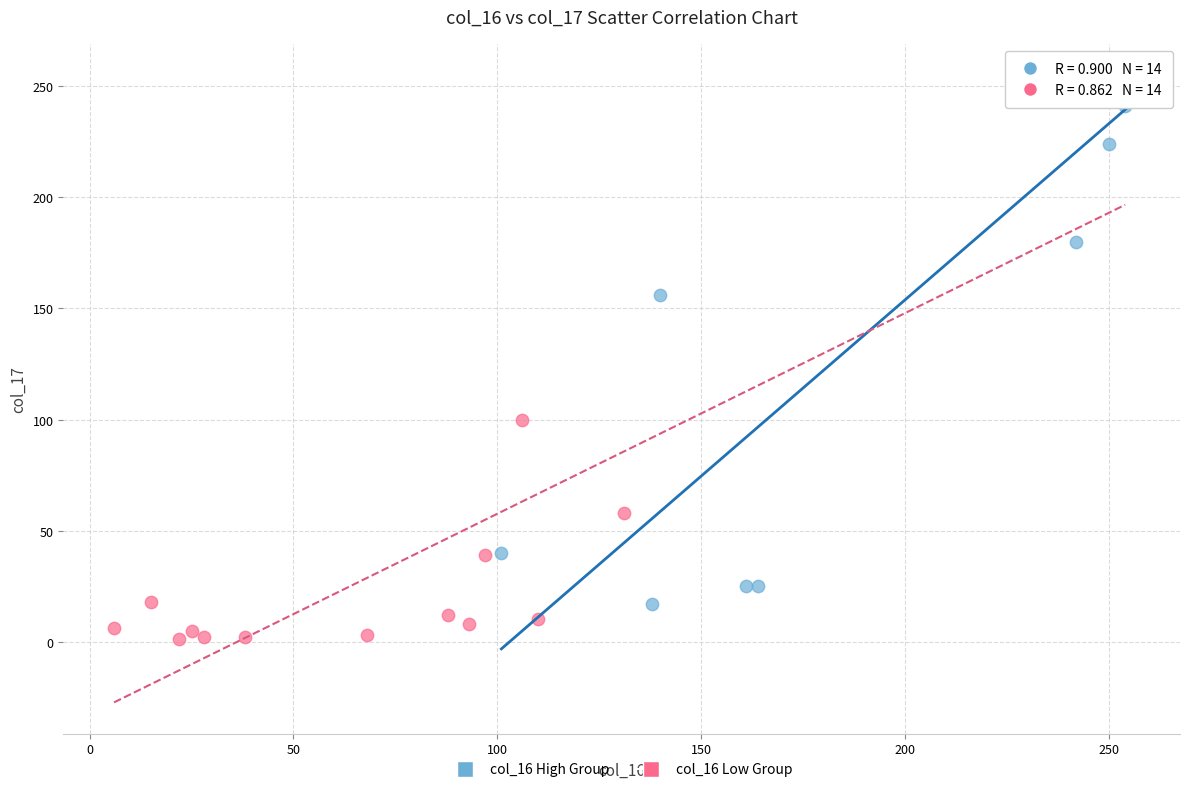

Which series reaches the minimum Y coordinate?

col_16 Low Group